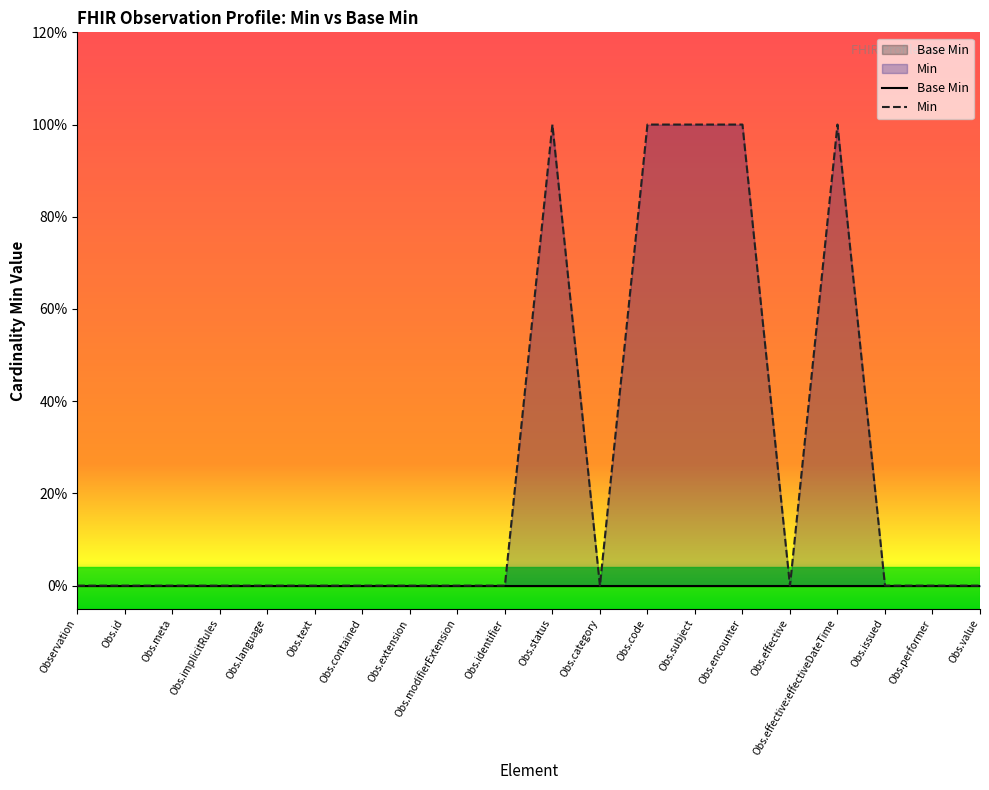

Which series changed the most between Obs.identifier and Obs.issued?

Base Min